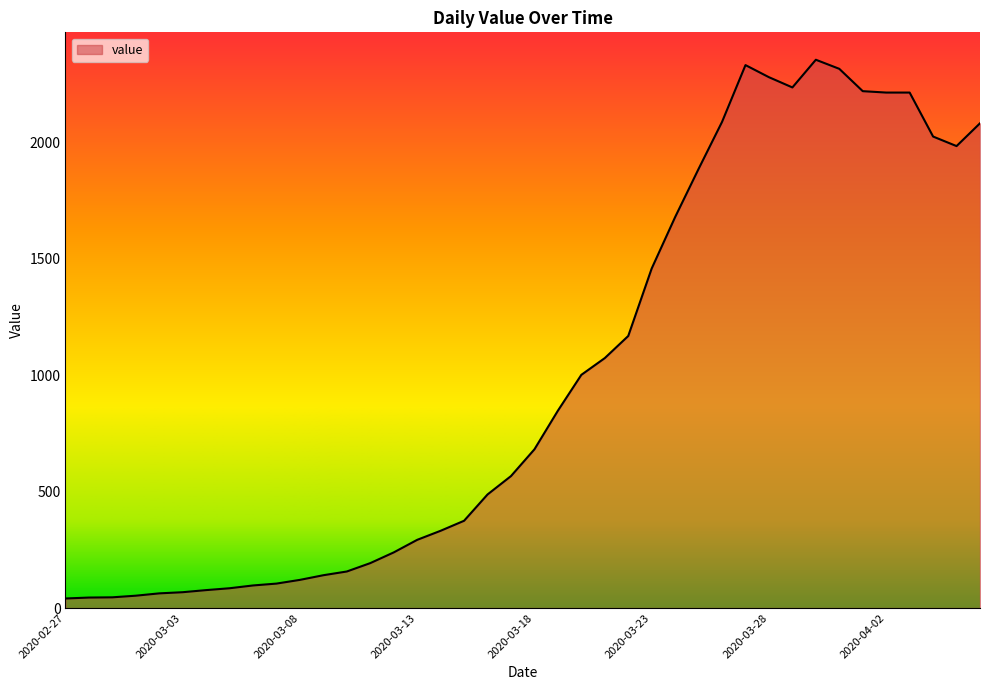

What is the difference between the maximum and minimum values?

2315